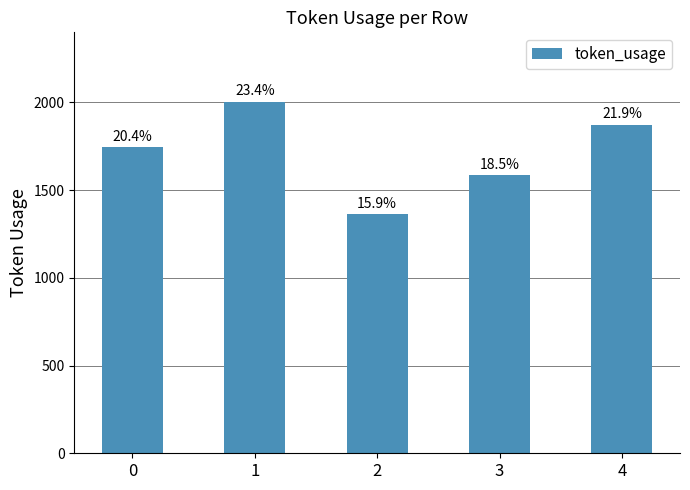

Are the bars horizontal?

No